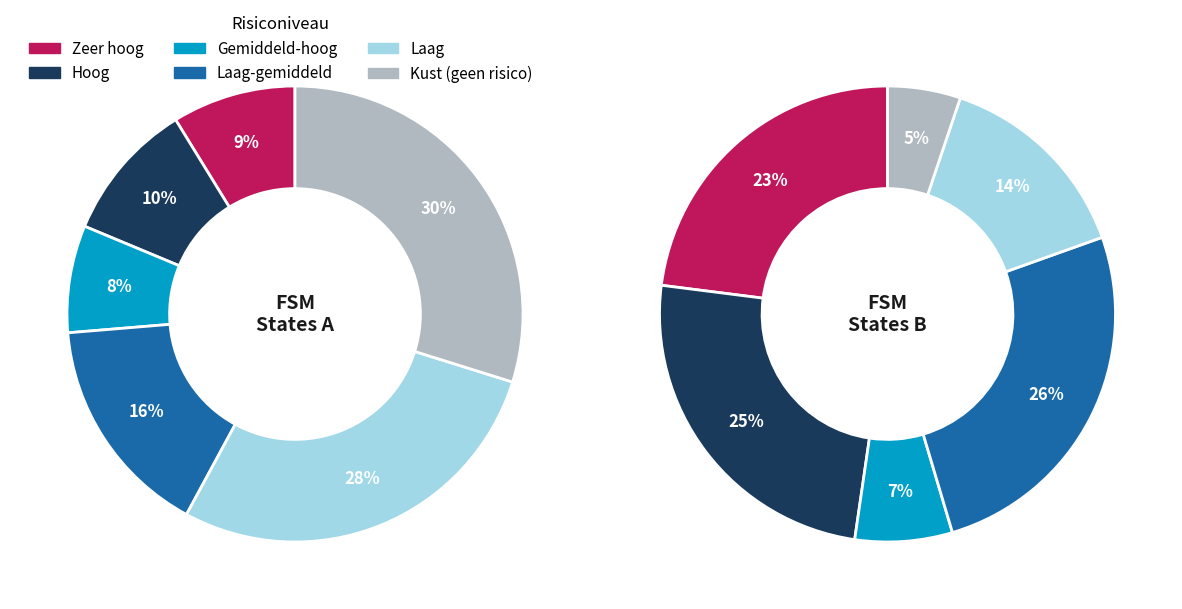

How many segments does this pie chart have?

12